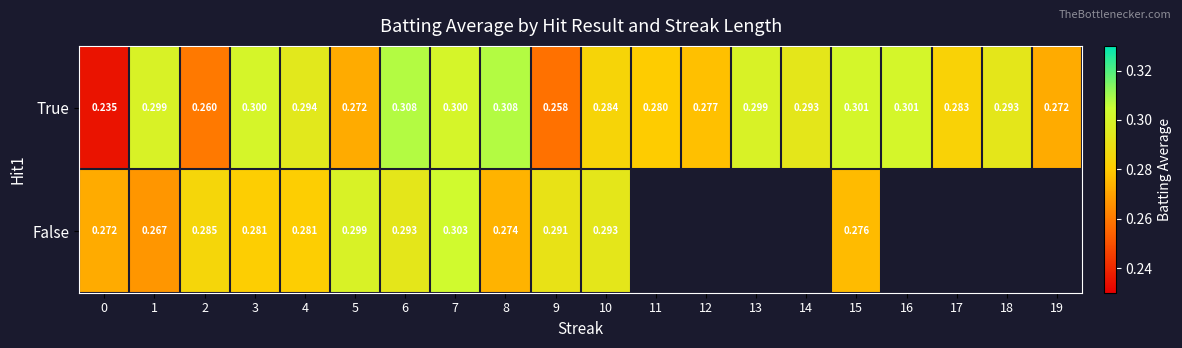

The False series shows 0.3 at 15. True or false?

True